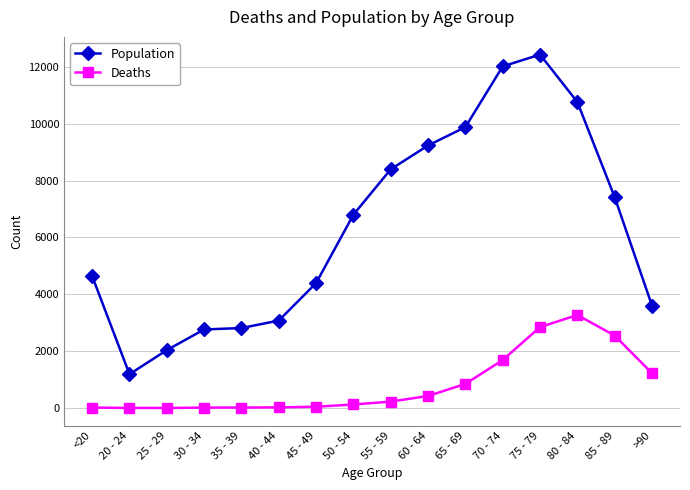

Which series has the largest total across all categories?

Population